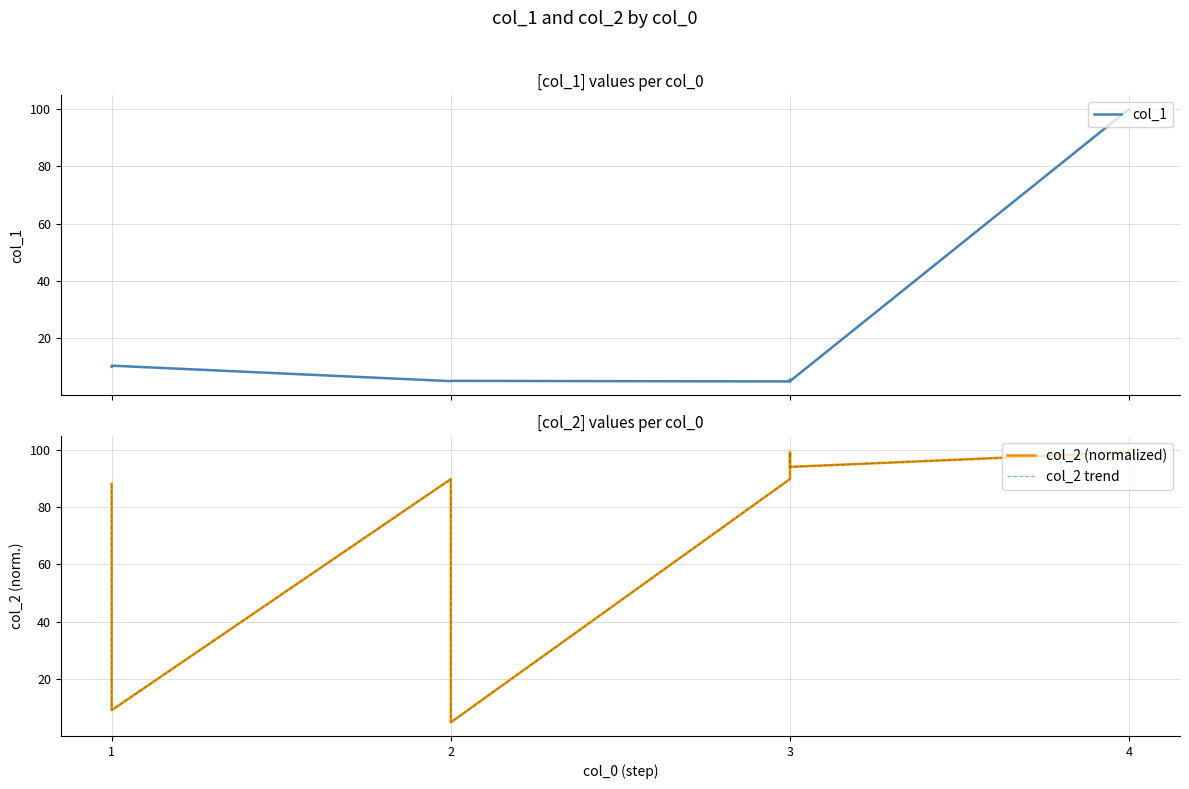

True or false: col_2 (normalized) has more than 0 interior local peaks.

True